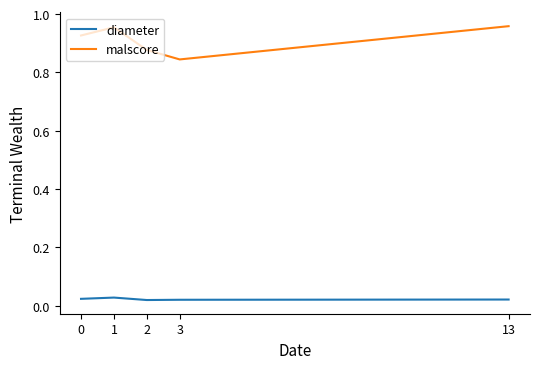

The malscore series shows 0.5 at 2. True or false?

False